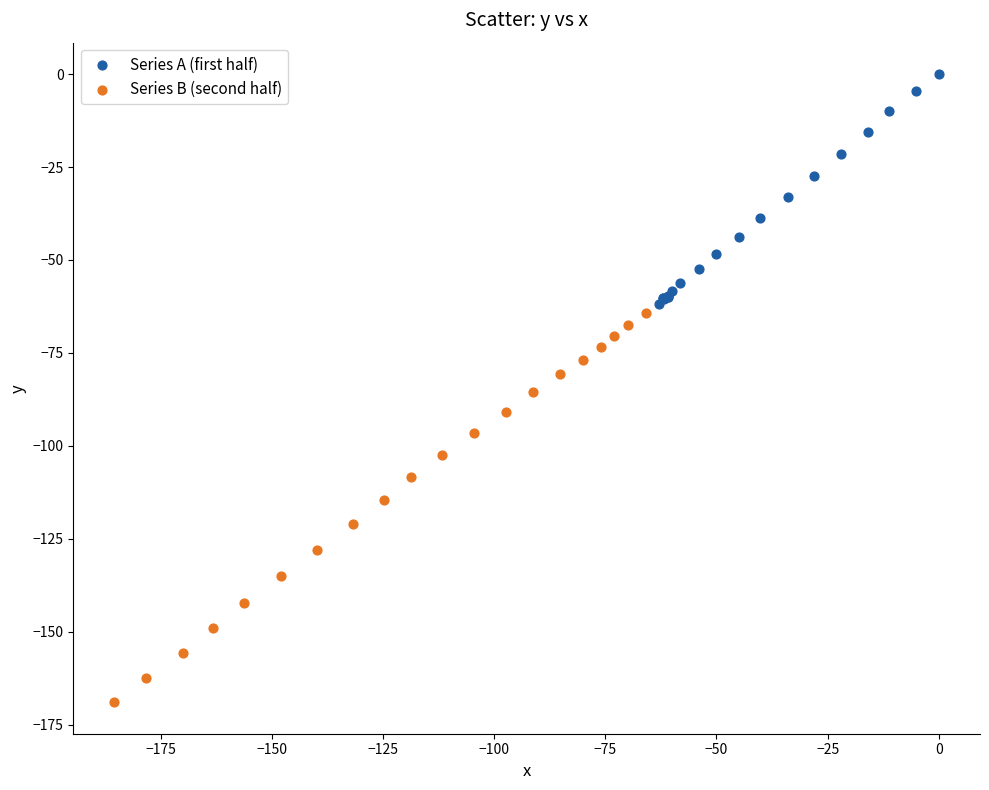

Which series has the widest spread of Y values?

Series B (second half)